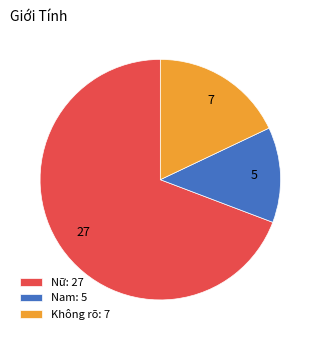

True or false: Nam: 5 accounts for 1% of the total.

False